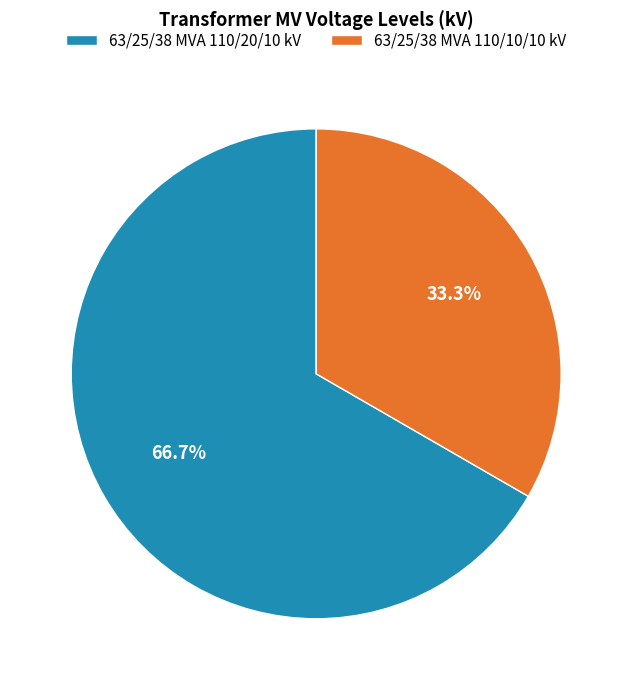

Which has a higher value, 63/25/38 MVA 110/10/10 kV or 63/25/38 MVA 110/20/10 kV?

63/25/38 MVA 110/20/10 kV